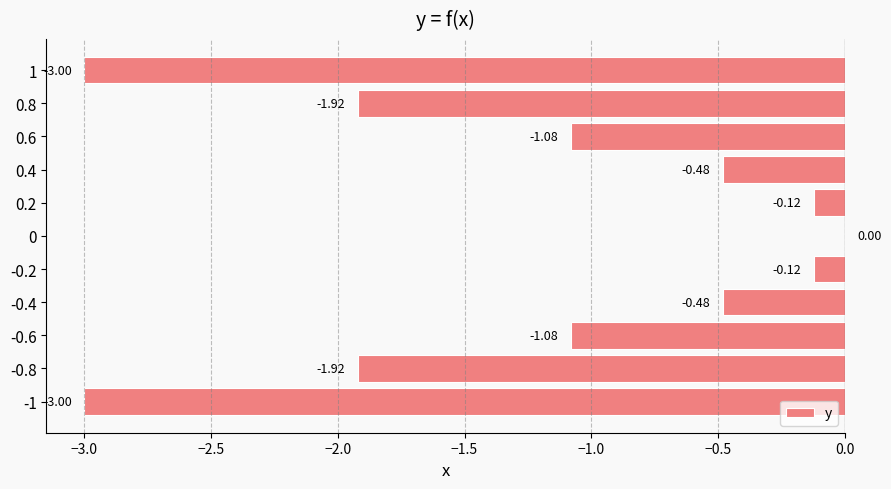

What is the sum of all values?

-13.2